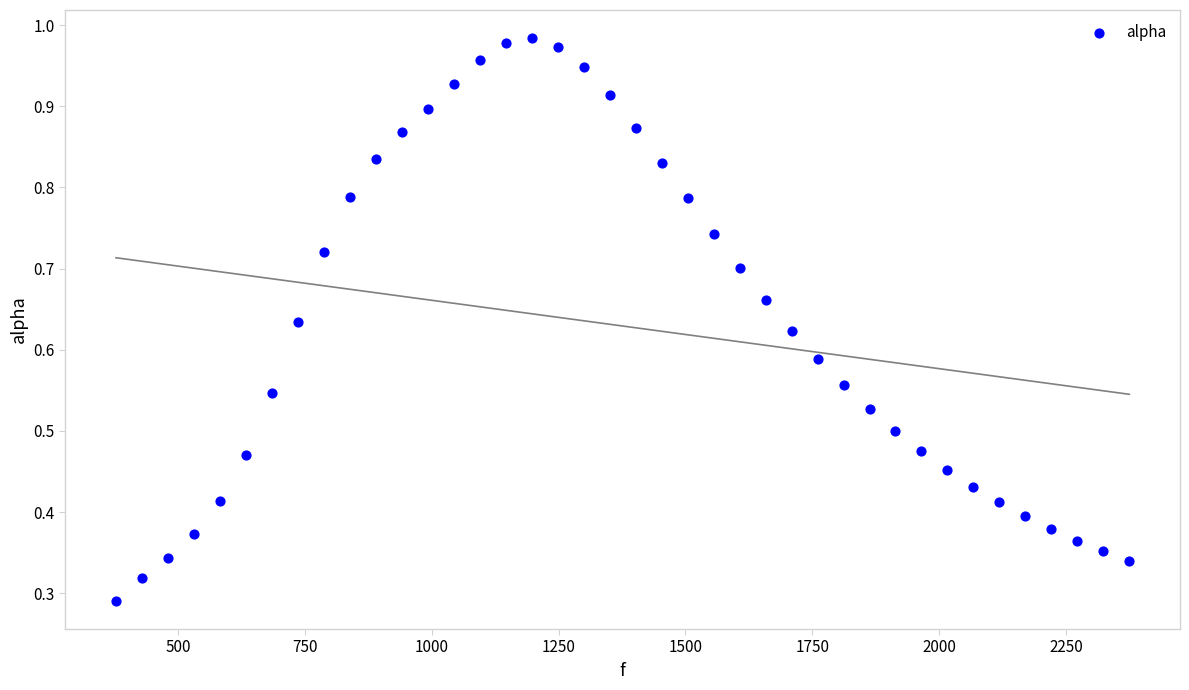

What is the range of X values (max minus min)?

1998.3